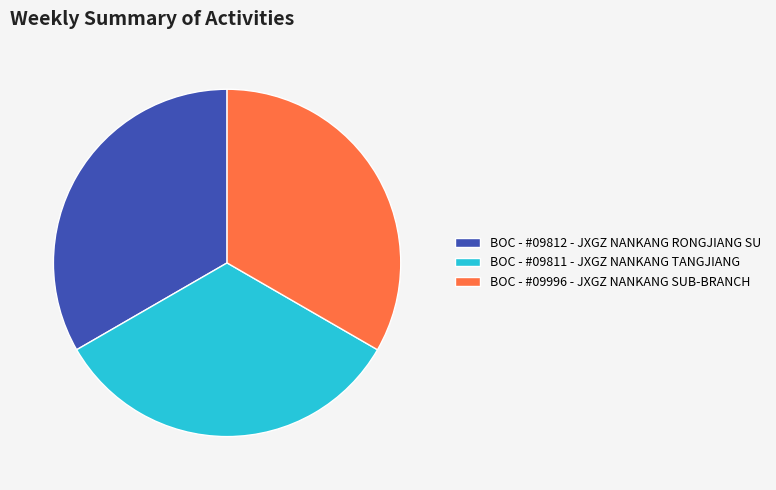

Does BOC - #09811 - JXGZ NANKANG TANGJIANG represent more than half of the total?

No